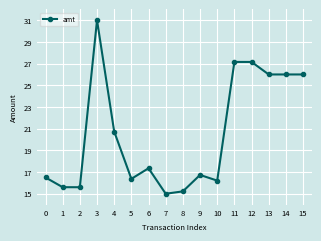

Which label corresponds to the smallest value in the chart?

7